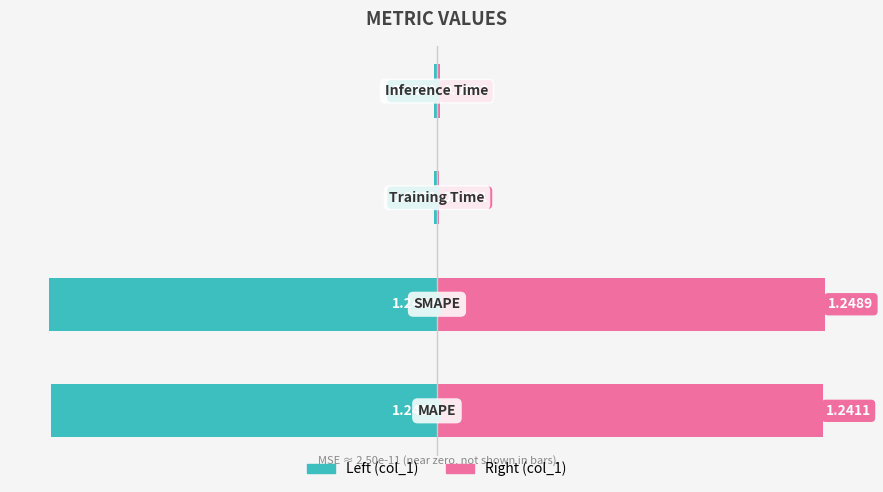

Between 0 and 1, which series saw the biggest shift?

col_1 (left)